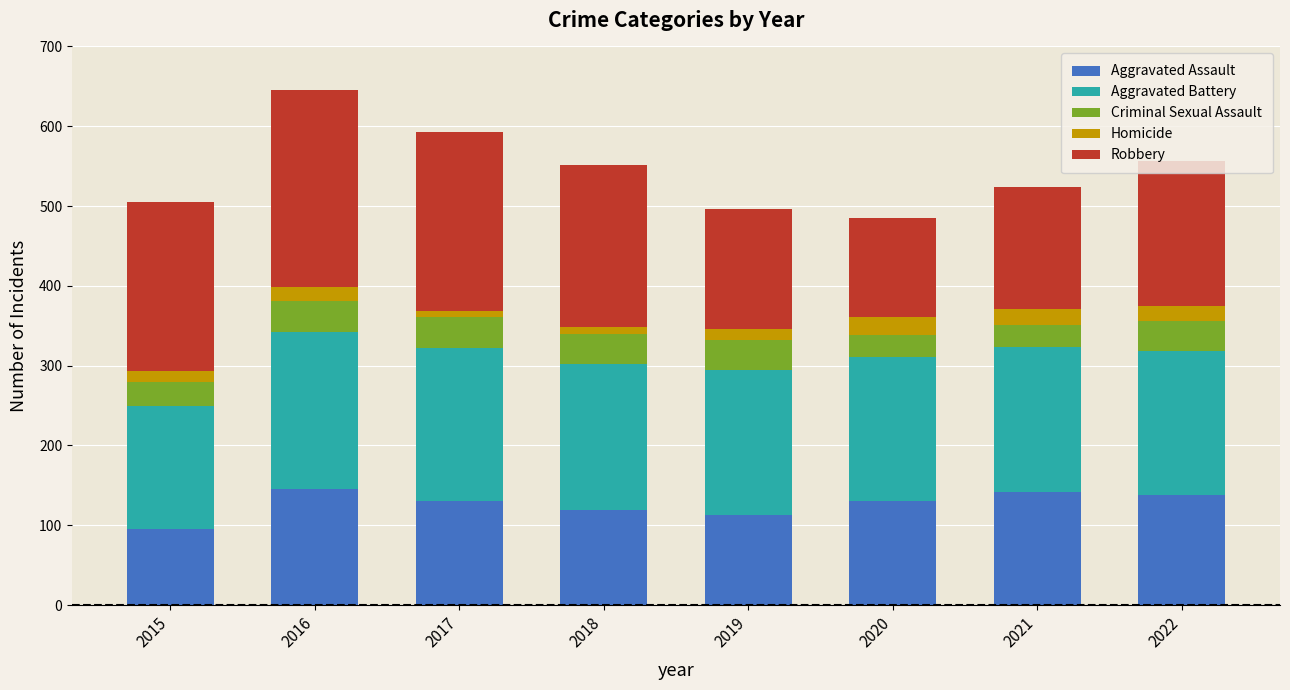

The value of Aggravated Assault at 2018 is 38. True or false?

False